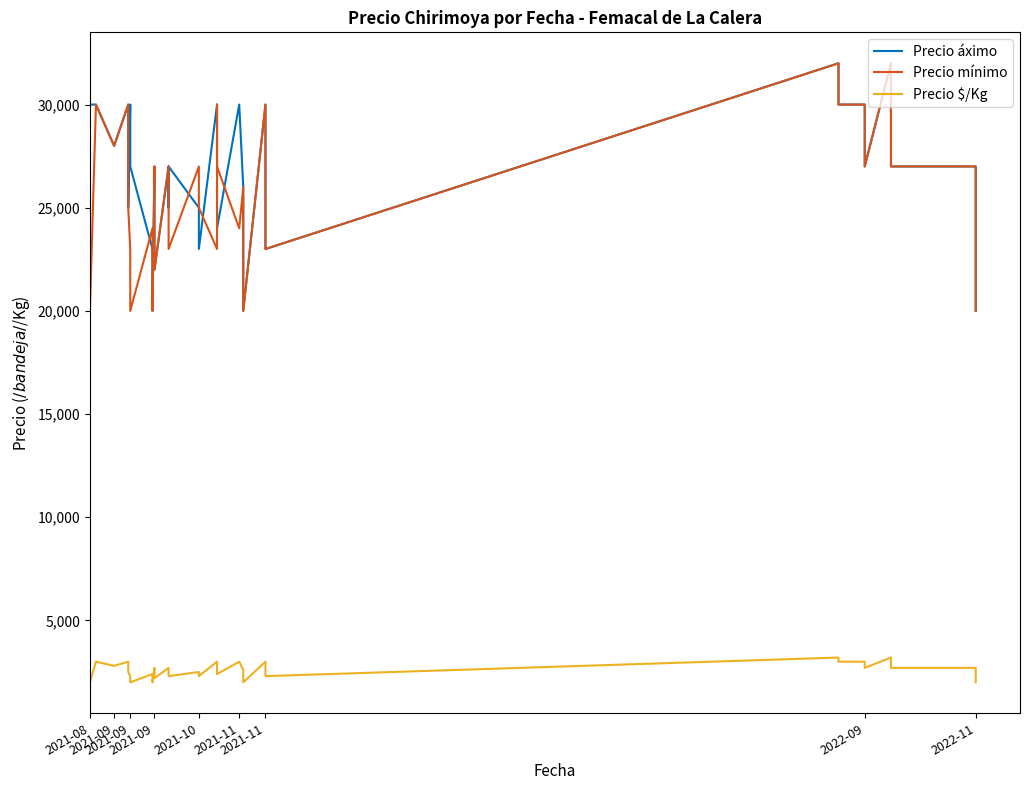

Reading left to right, transcribe all the data shown in this chart.

Precio áximo: 30000	30000	30000	30000	28000	30000	27000	25000	30000	27000	23000	20000	27000	25000	22000	27000	25000	27000	25000	23000	30000	27000	24000	30000	26000	23000	20000	30000	27000	23000	32000	30000	30000	27000	32000	30000	27000	27000	25000	20000
Precio mínimo: 30000	25000	20000	30000	28000	30000	27000	25000	23000	20000	24000	20000	27000	25000	22000	27000	25000	23000	27000	25000	23000	30000	27000	24000	26000	23000	20000	30000	27000	23000	32000	30000	30000	27000	32000	30000	27000	27000	25000	20000
Precio $/Kg: 3000	2500	2000	3000	2800	3000	2700	2500	2300	2000	2400	2000	2700	2500	2200	2700	2500	2300	2500	2300	3000	2700	2400	3000	2600	2300	2000	3000	2700	2300	3200	3000	3000	2700	3200	3000	2700	2700	2500	2000